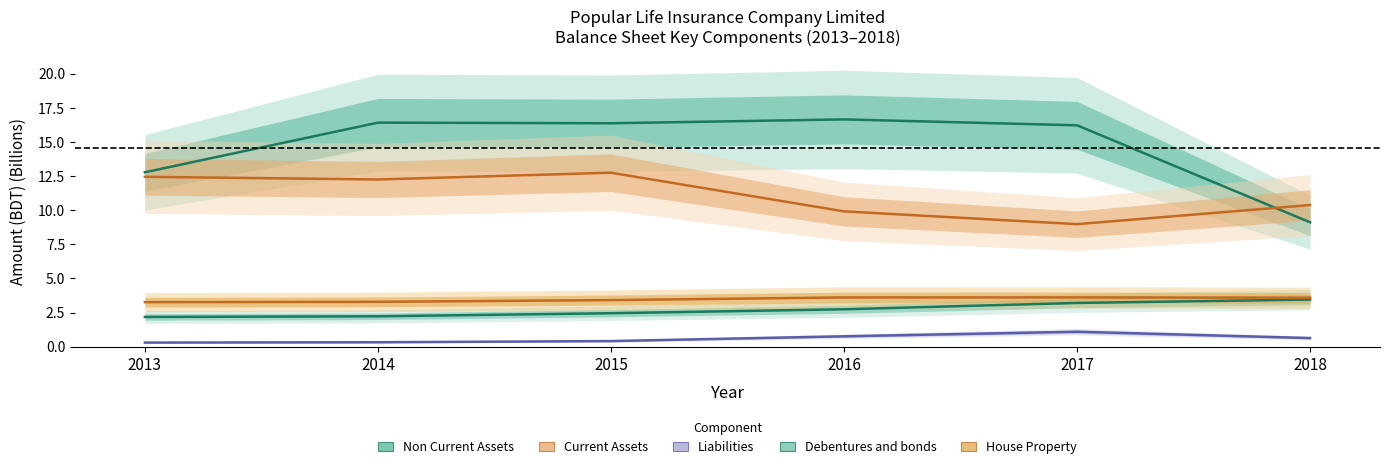

What is the value of the House Property point at the 1st from the left?

3.3